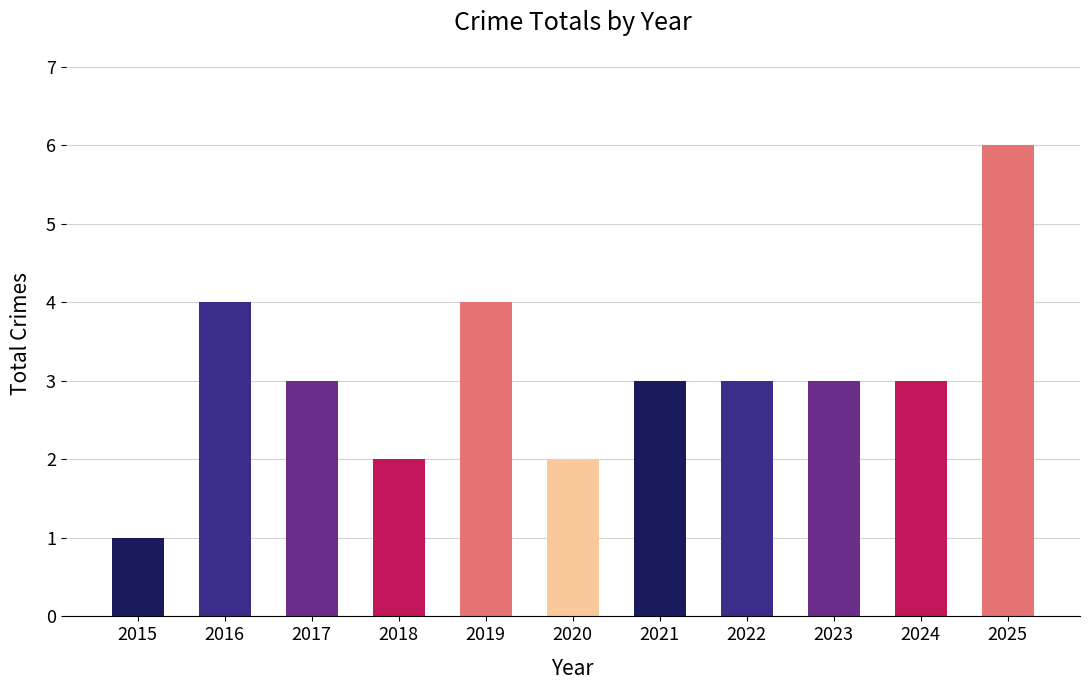

True or false: the data shows 3 at 2020.

False